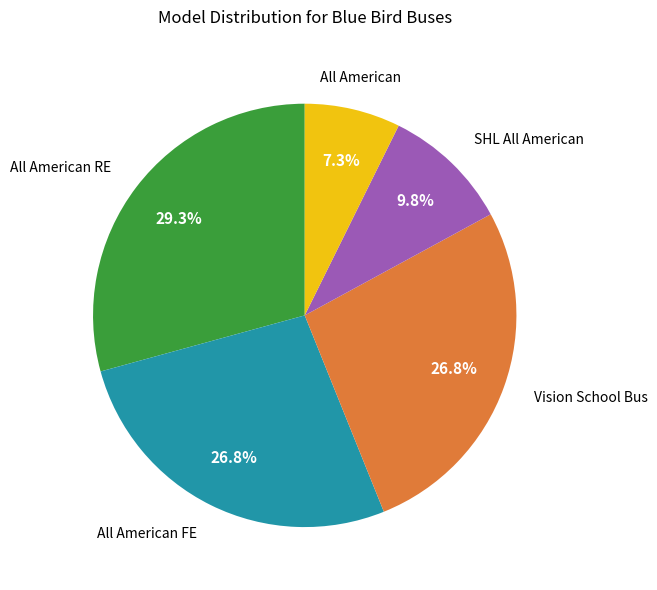

Does any single category account for the majority?

No